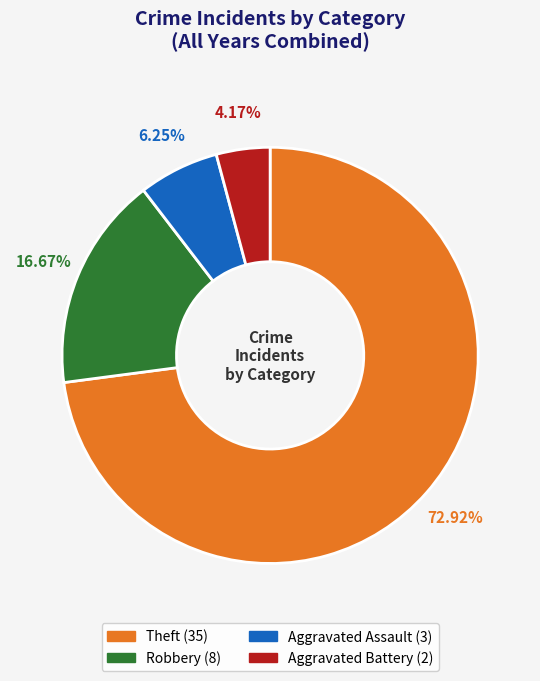

Count the number of slices in the pie.

4